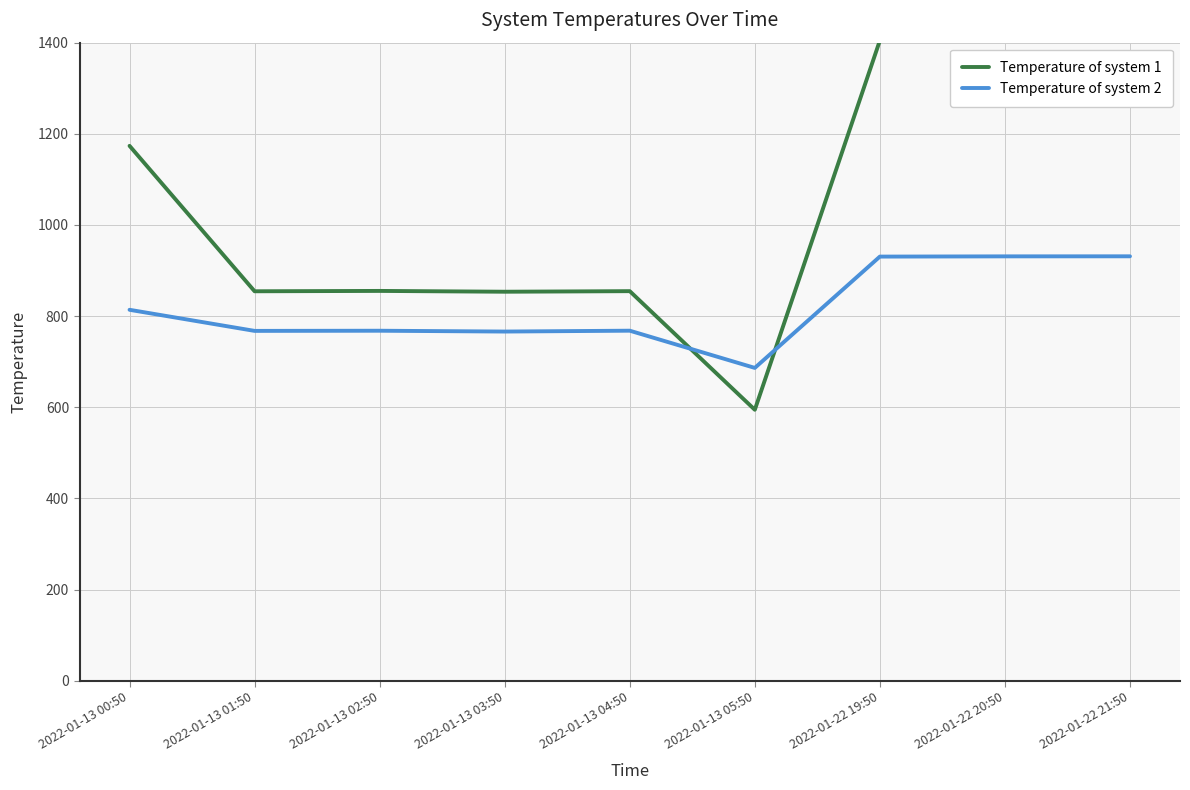

Where does the Temperature of system 1 series first go above 855?

2022-01-13 00:50